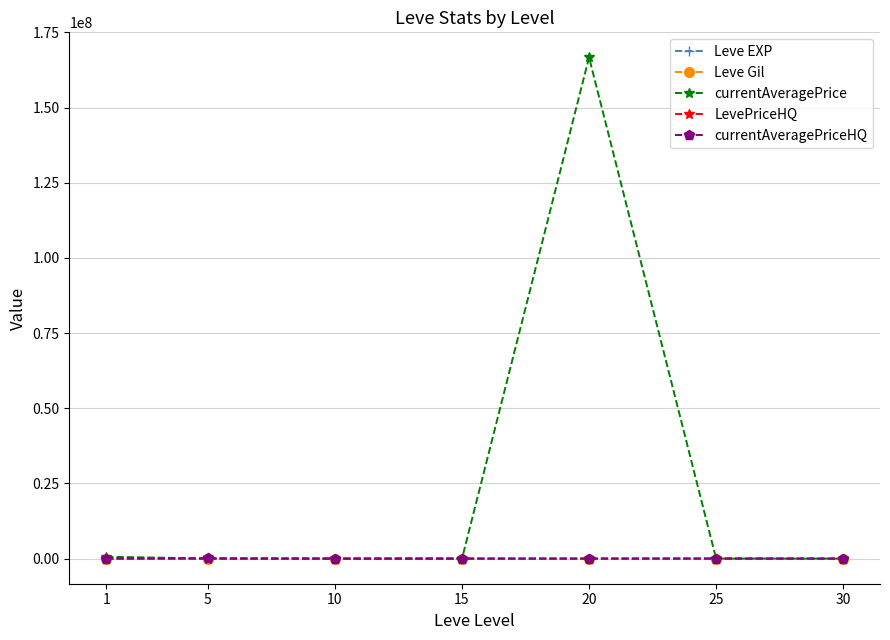

Which series has the widest spread of values?

currentAveragePrice